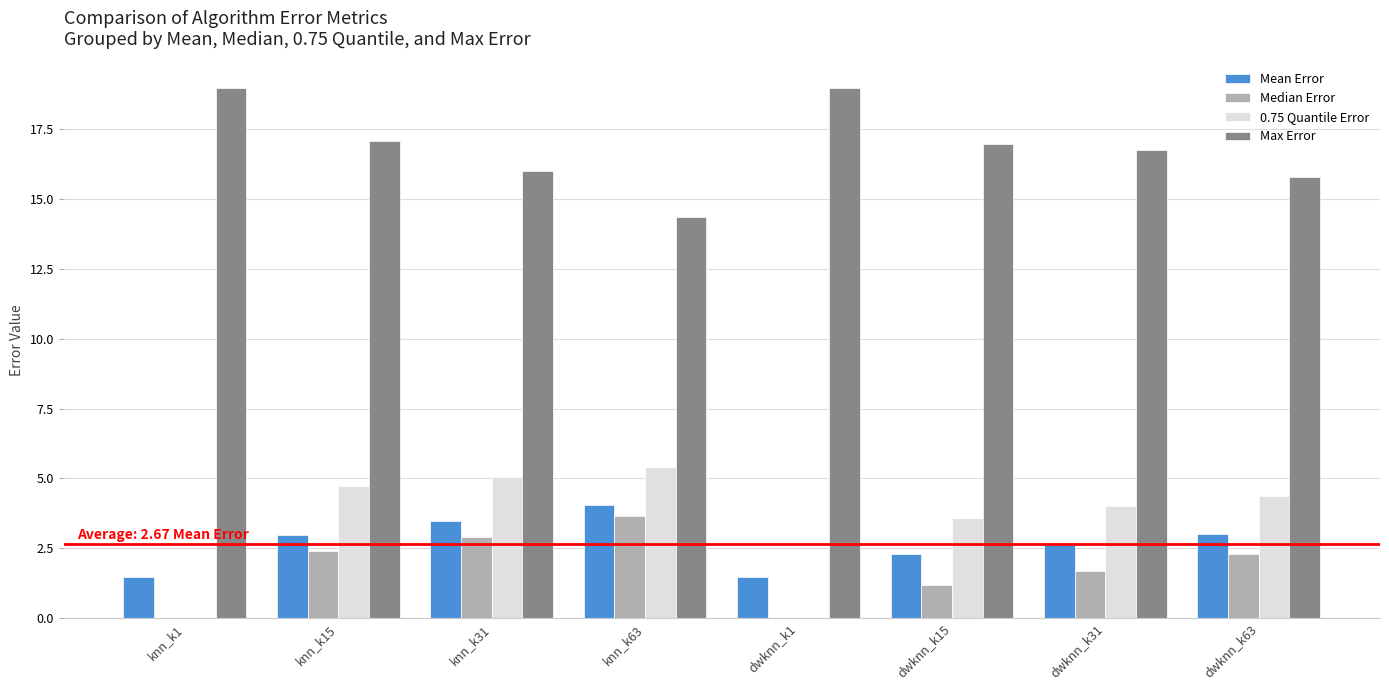

How many data points does each series have?

8